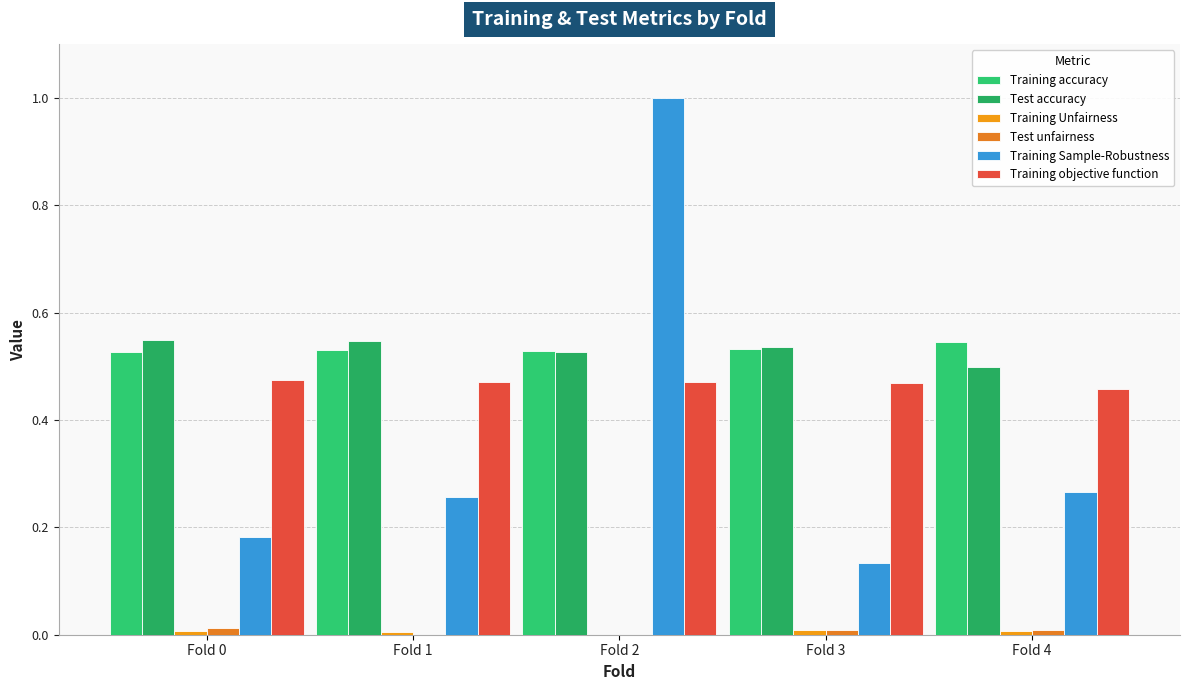

Which series has the largest total across all categories?

Training accuracy